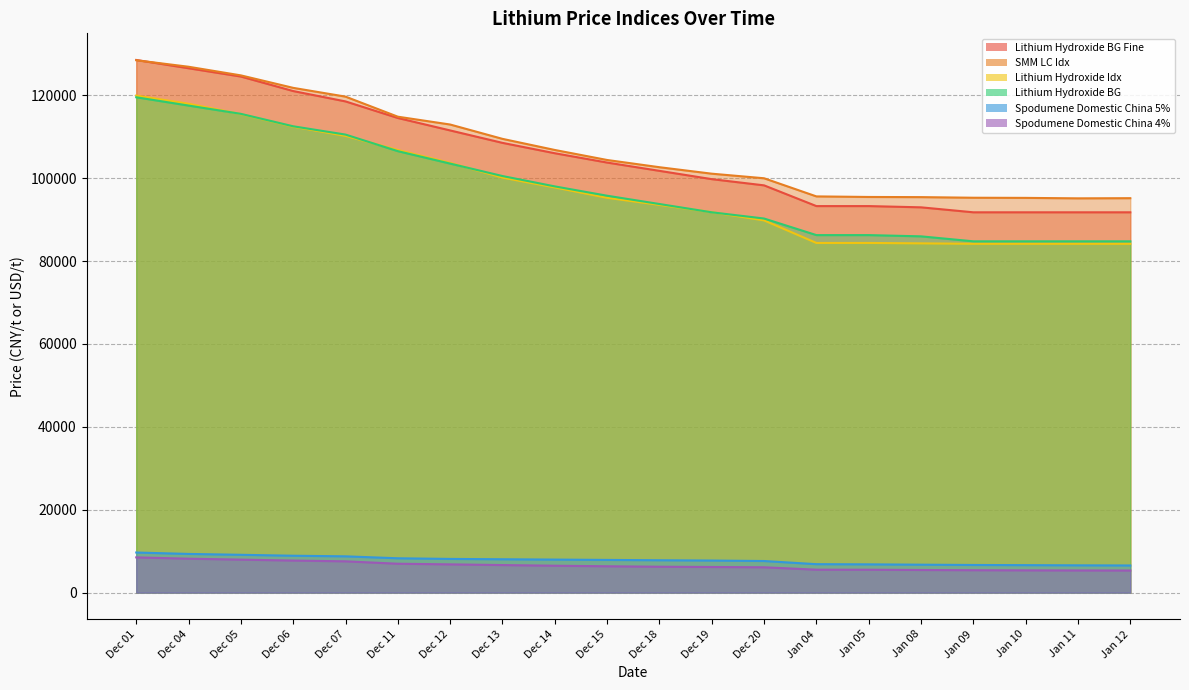

Rank the series at Jan 11 from highest to lowest value.

SMM LC Idx, Lithium Hydroxide BG Fine, Lithium Hydroxide BG, Lithium Hydroxide Idx, Spodumene Domestic China 5%, Spodumene Domestic China 4%